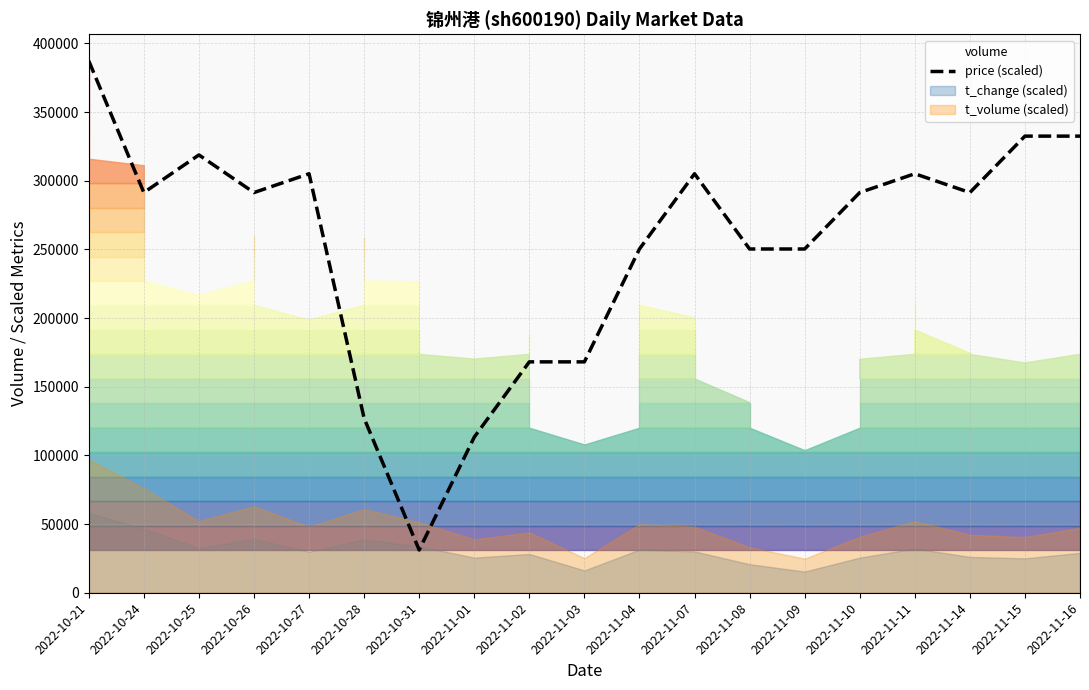

Which category has the lowest value across all series?

2022-10-31